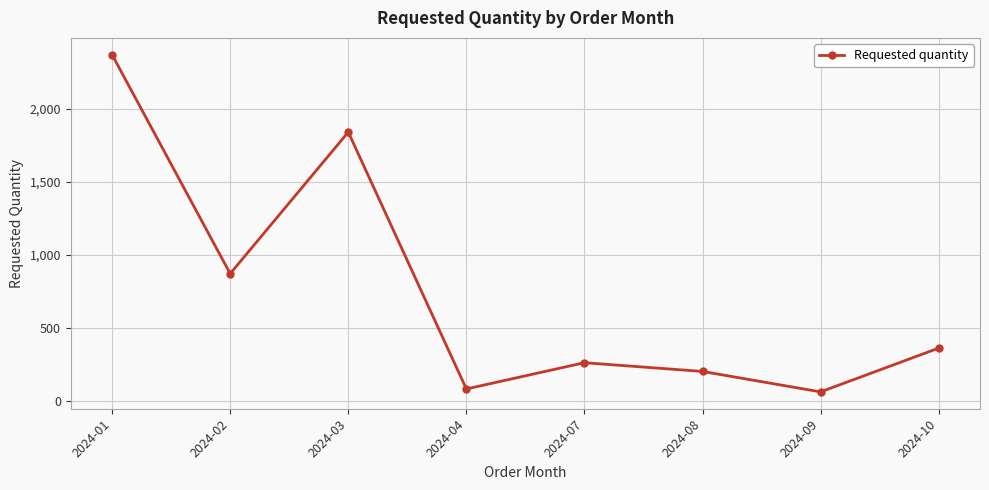

What is the smallest value displayed?

60